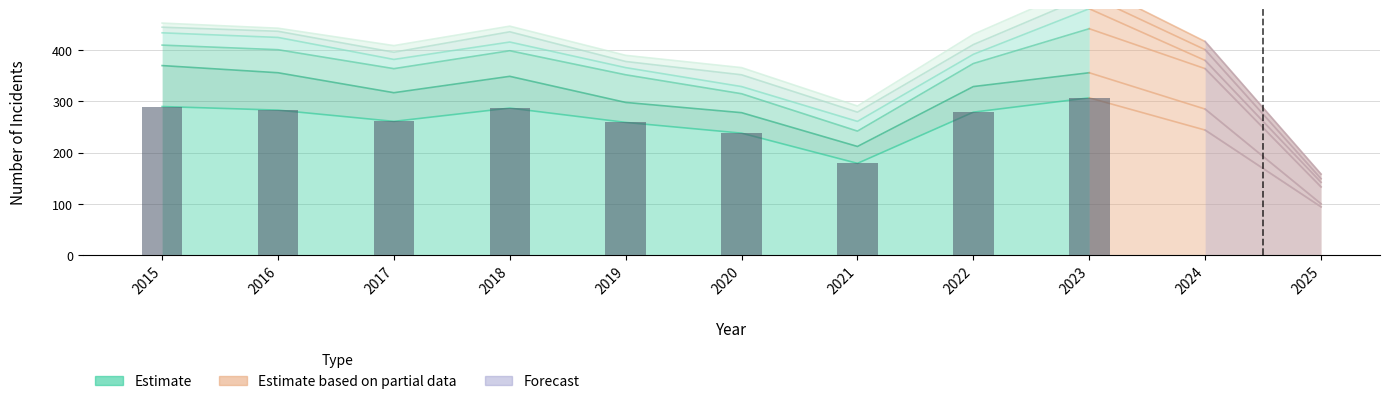

Which has a higher value, 2019 or 2015?

2015